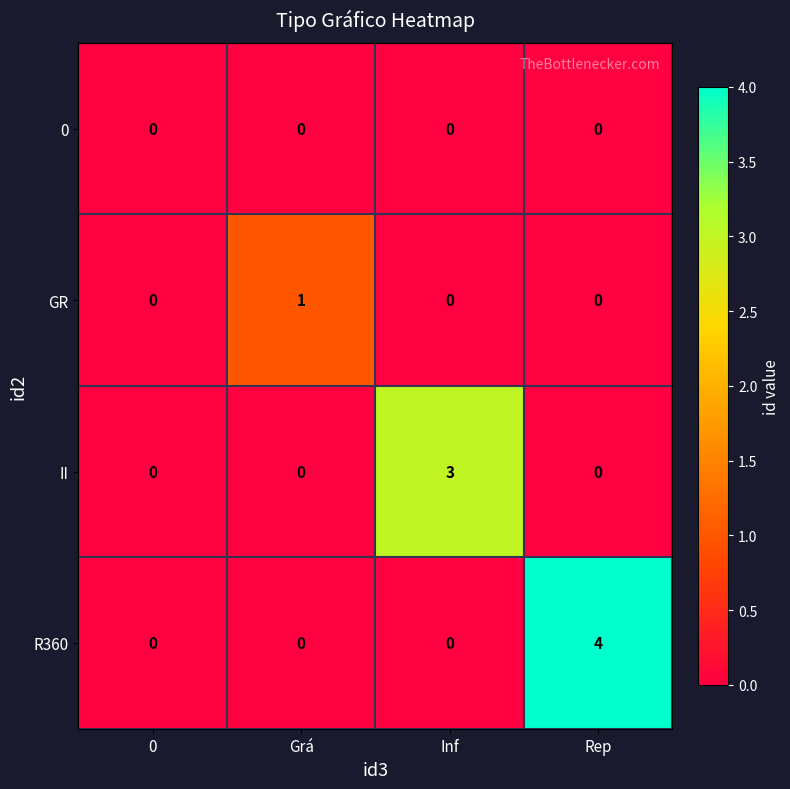

Reading right to left, list all the values displayed in this chart.

0: 0	0	0	0
GR: 0	0	1	0
II: 0	3	0	0
R360: 4	0	0	0